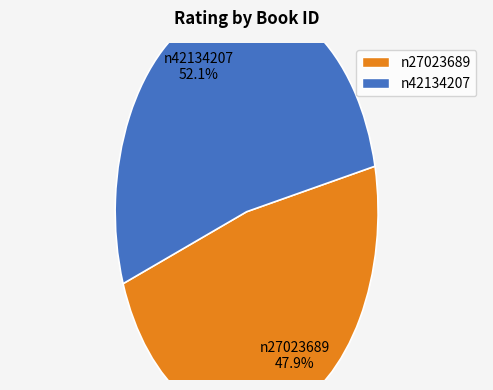

What percentage is the n27023689 slice, to the nearest percent?

48%